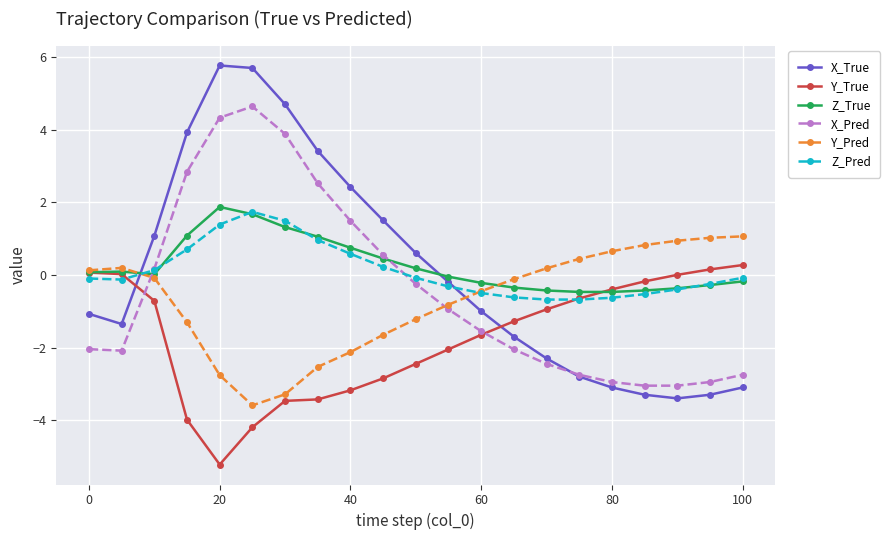

At how many categories does at least one series exceed 3?

5